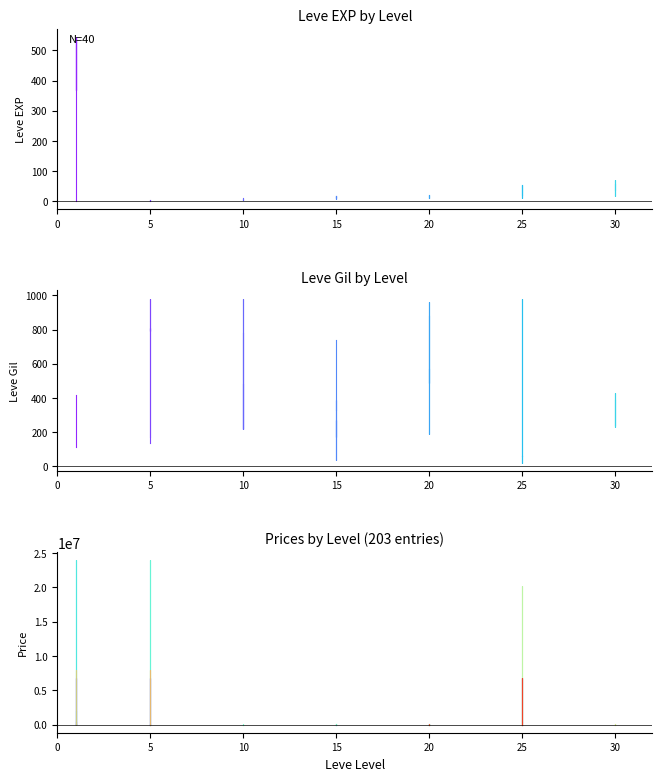

How many lines are shown in the chart?

5